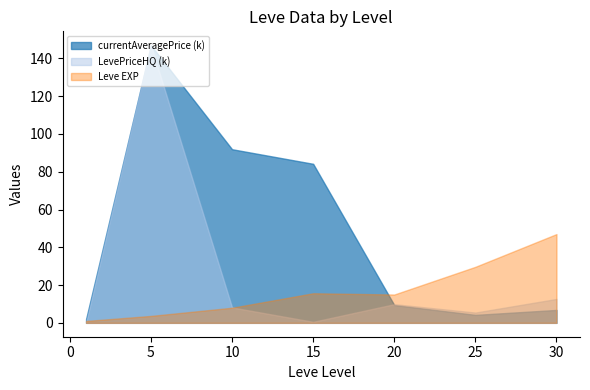

True or false: Leve EXP has a value of 24.5 at 30.

False